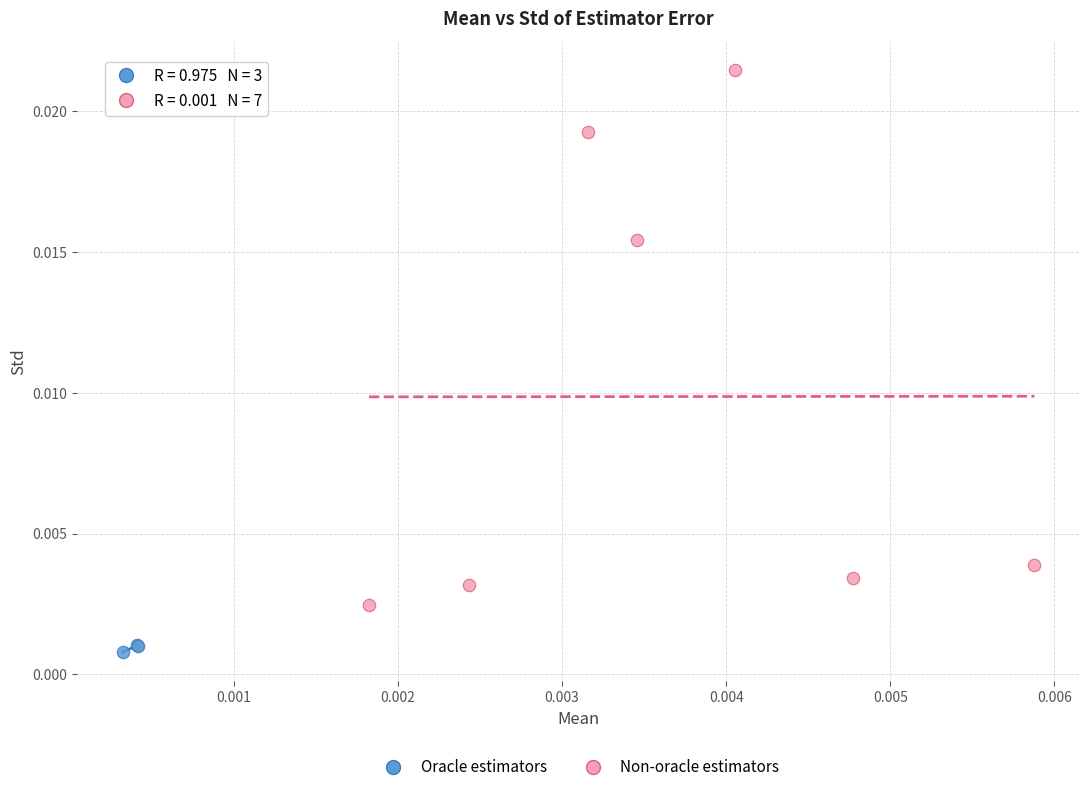

Which series reaches the minimum Y coordinate?

Oracle estimators